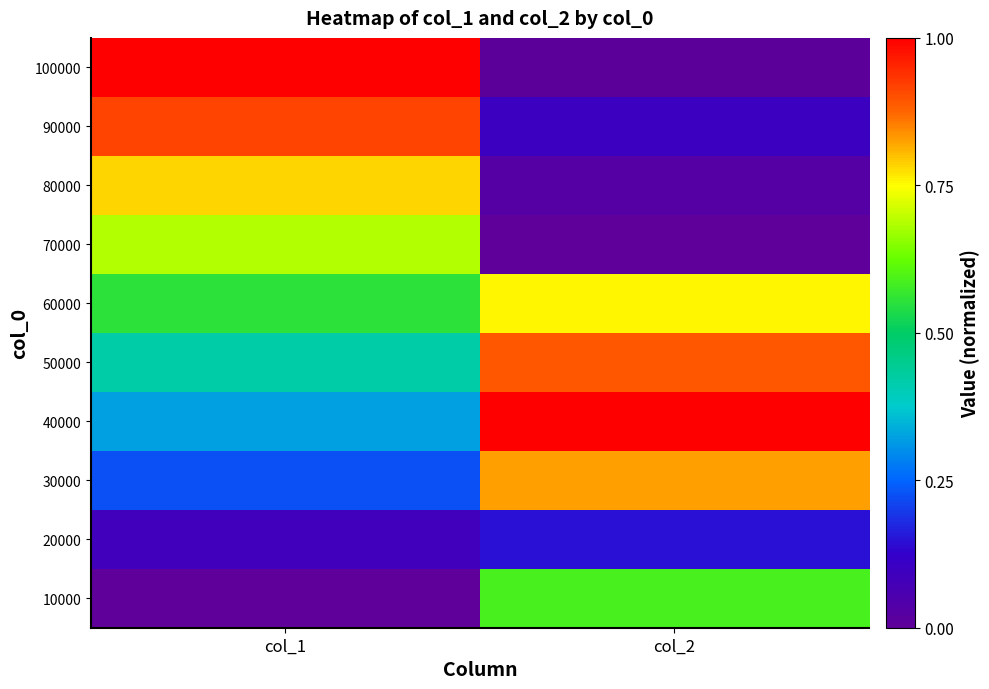

Reading left to right, what are all the values shown in this chart?

10000: col_1=0.0	col_2=0.6
20000: col_1=0.1	col_2=0.1
30000: col_1=0.2	col_2=0.8
40000: col_1=0.3	col_2=1.0
50000: col_1=0.4	col_2=0.9
60000: col_1=0.6	col_2=0.8
70000: col_1=0.7	col_2=0.0
80000: col_1=0.8	col_2=0.0
90000: col_1=0.9	col_2=0.1
100000: col_1=1.0	col_2=0.0